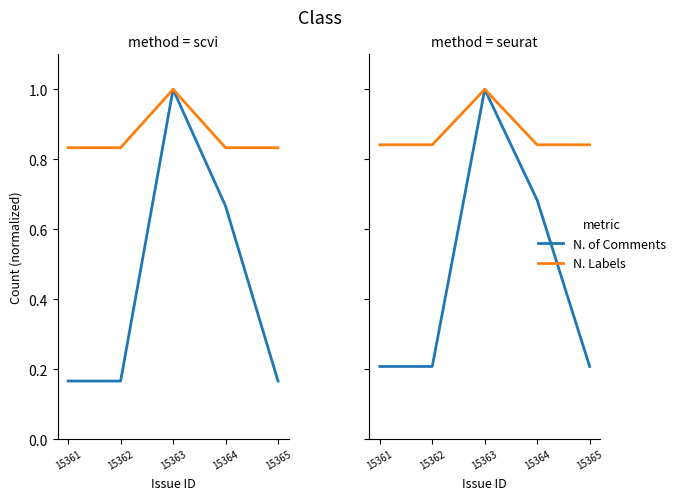

In N. Labels, how many points are higher than both neighbors (excluding endpoints)?

1